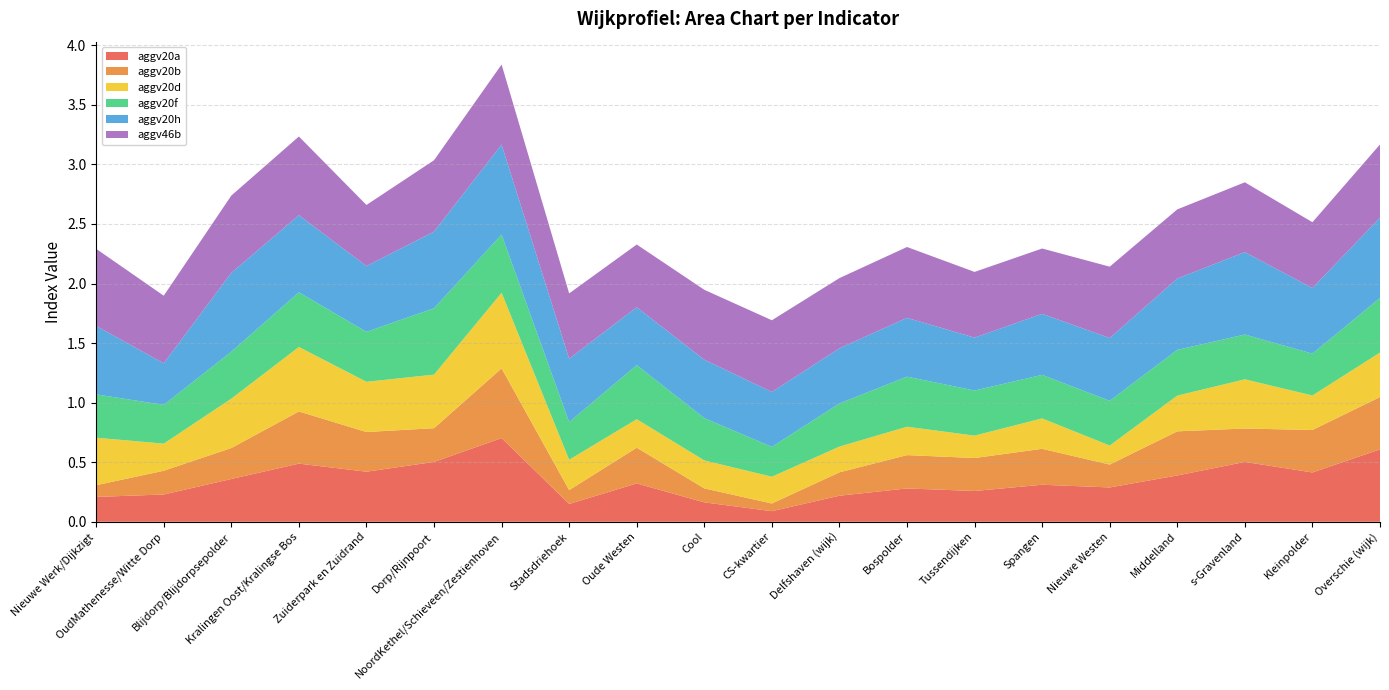

Reading right to left, extract all data points from this chart.

aggv20a: 0.6	0.4	0.5	0.4	0.3	0.3	0.3	0.3	0.2	0.1	0.2	0.3	0.1	0.7	0.5	0.4	0.5	0.4	0.2	0.2
aggv20b: 0.4	0.4	0.3	0.4	0.2	0.3	0.3	0.3	0.2	0.1	0.1	0.3	0.1	0.6	0.3	0.3	0.4	0.3	0.2	0.1
aggv20d: 0.4	0.3	0.4	0.3	0.2	0.3	0.2	0.2	0.2	0.2	0.2	0.2	0.3	0.6	0.4	0.4	0.5	0.4	0.2	0.4
aggv20f: 0.5	0.4	0.4	0.4	0.4	0.4	0.4	0.4	0.4	0.3	0.4	0.5	0.3	0.5	0.6	0.4	0.5	0.4	0.3	0.4
aggv20h: 0.7	0.6	0.7	0.6	0.5	0.5	0.4	0.5	0.5	0.5	0.5	0.5	0.5	0.8	0.6	0.6	0.6	0.7	0.3	0.6
aggv46b: 0.6	0.6	0.6	0.6	0.6	0.5	0.6	0.6	0.6	0.6	0.6	0.5	0.5	0.7	0.6	0.5	0.7	0.6	0.6	0.6